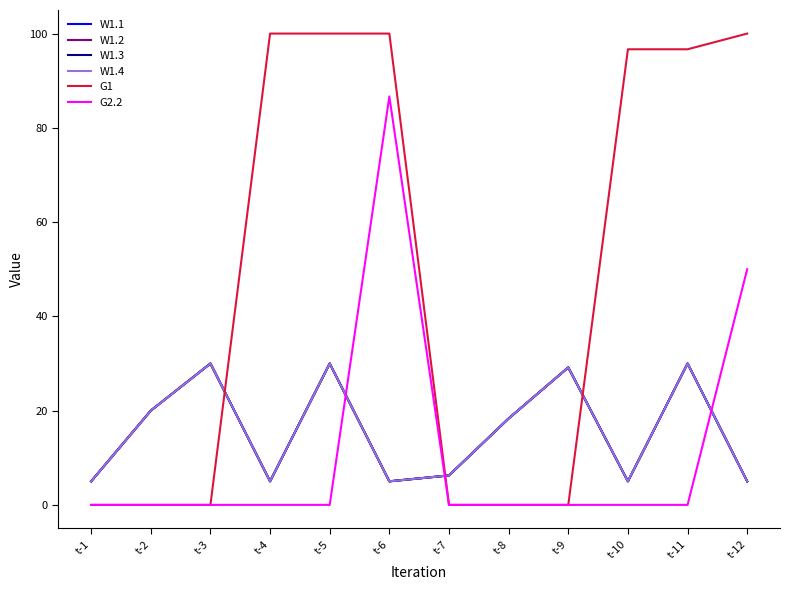

How many lines are shown in the chart?

6